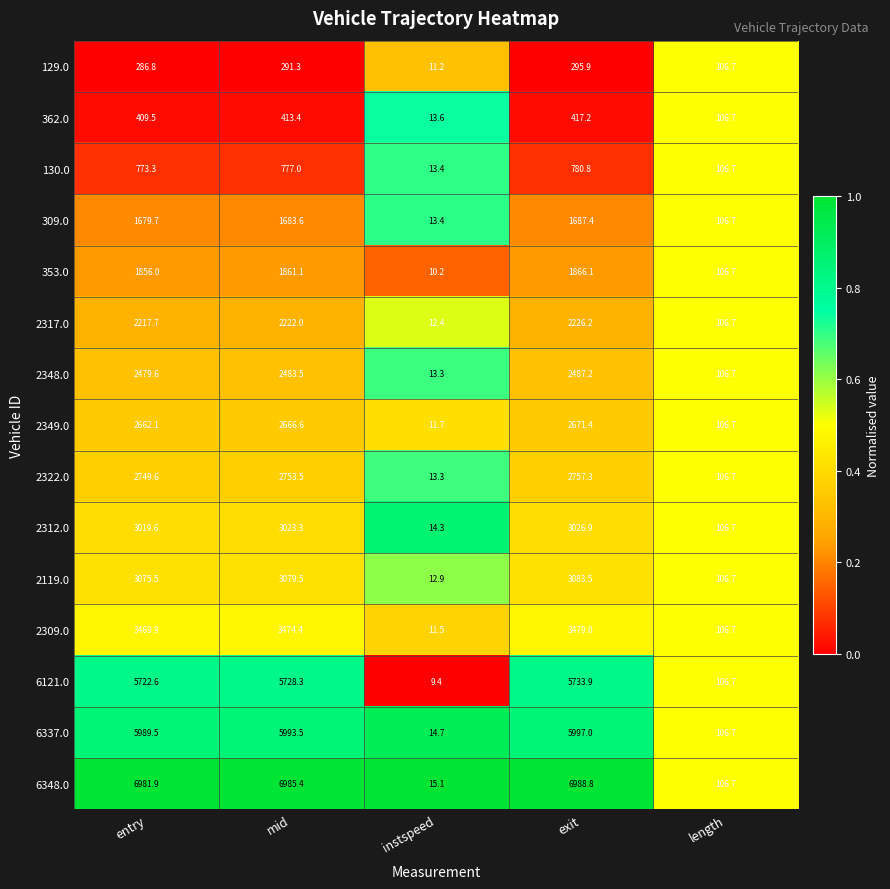

At which category is the sum across all series the highest?

exit